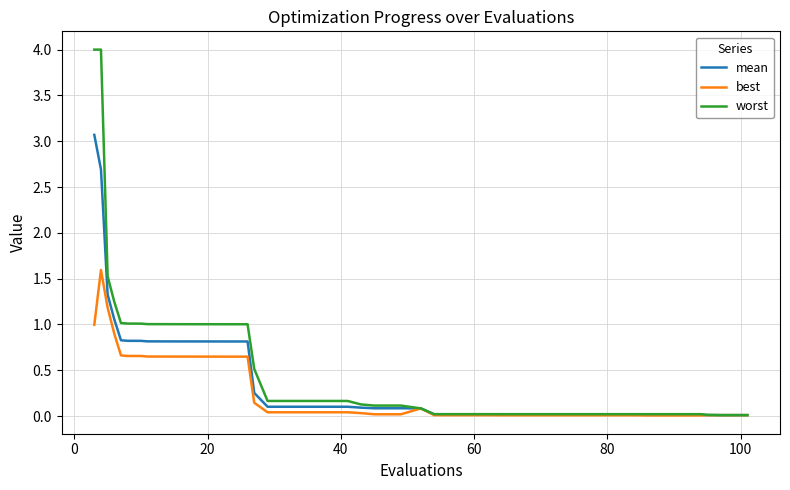

List the series in order of their peak value, highest first.

worst, mean, best